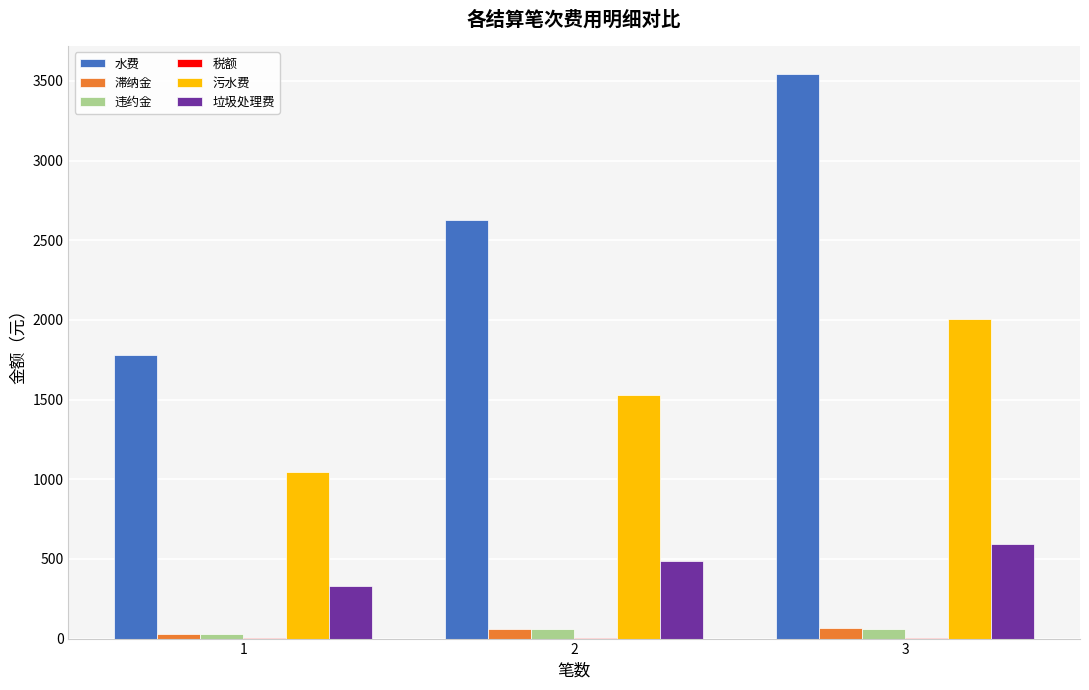

The 垃圾处理费 series shows 327.7 at 1. True or false?

True